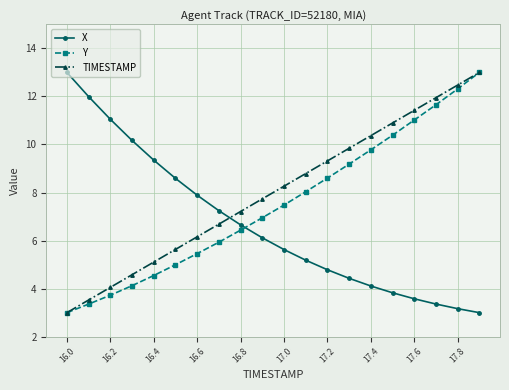

True or false: Y has more than 0 points higher than both neighbors.

False